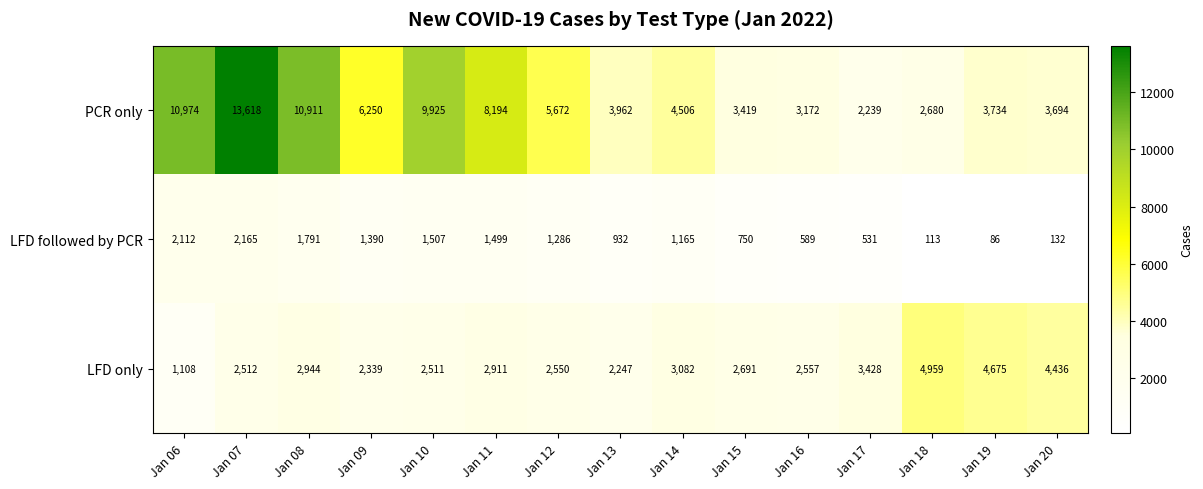

How many categories are shown in the chart?

15